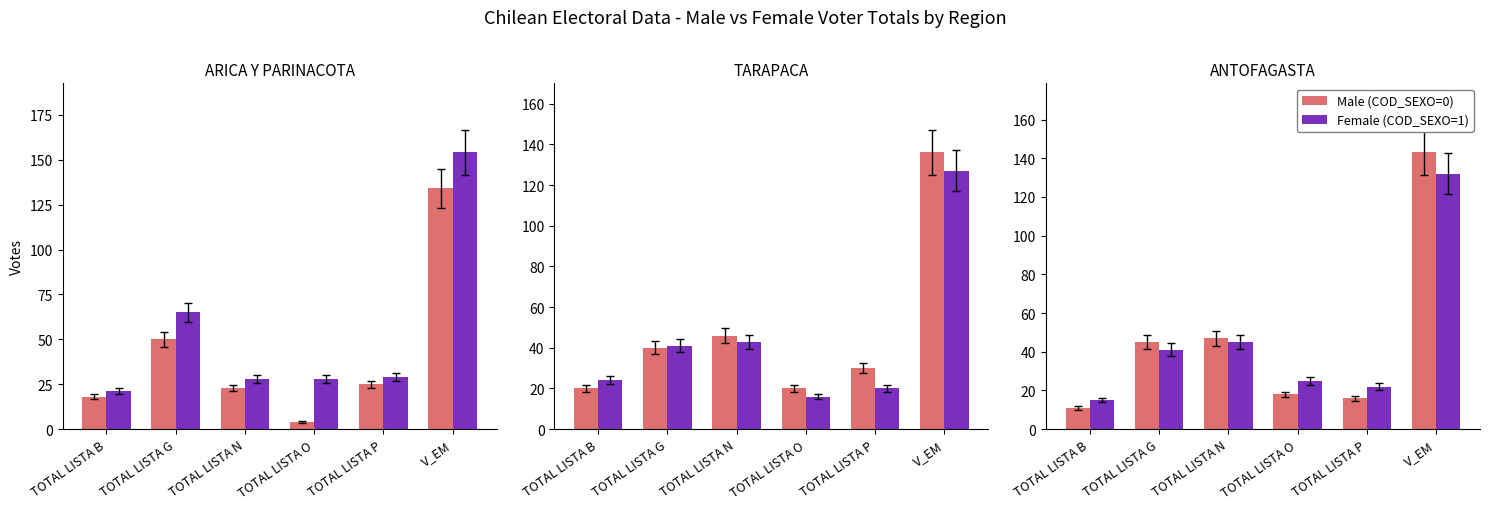

What is the label of the 5th bar from the right?

TOTAL LISTA G